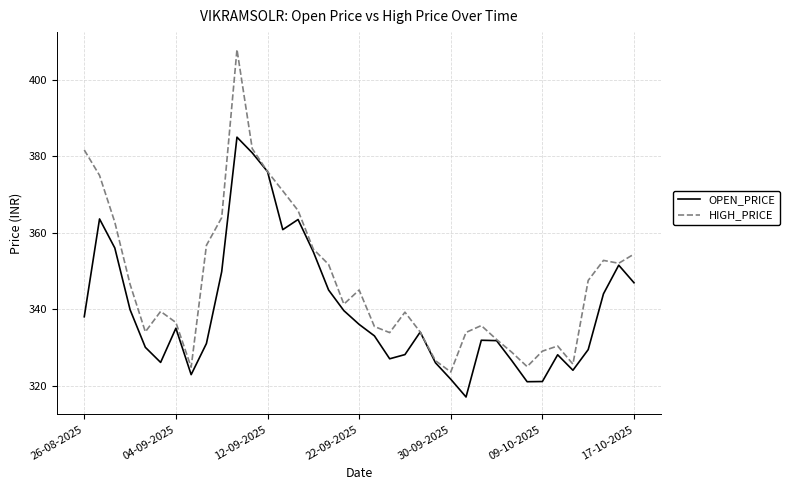

What is the highest value of the OPEN_PRICE series?

385.0